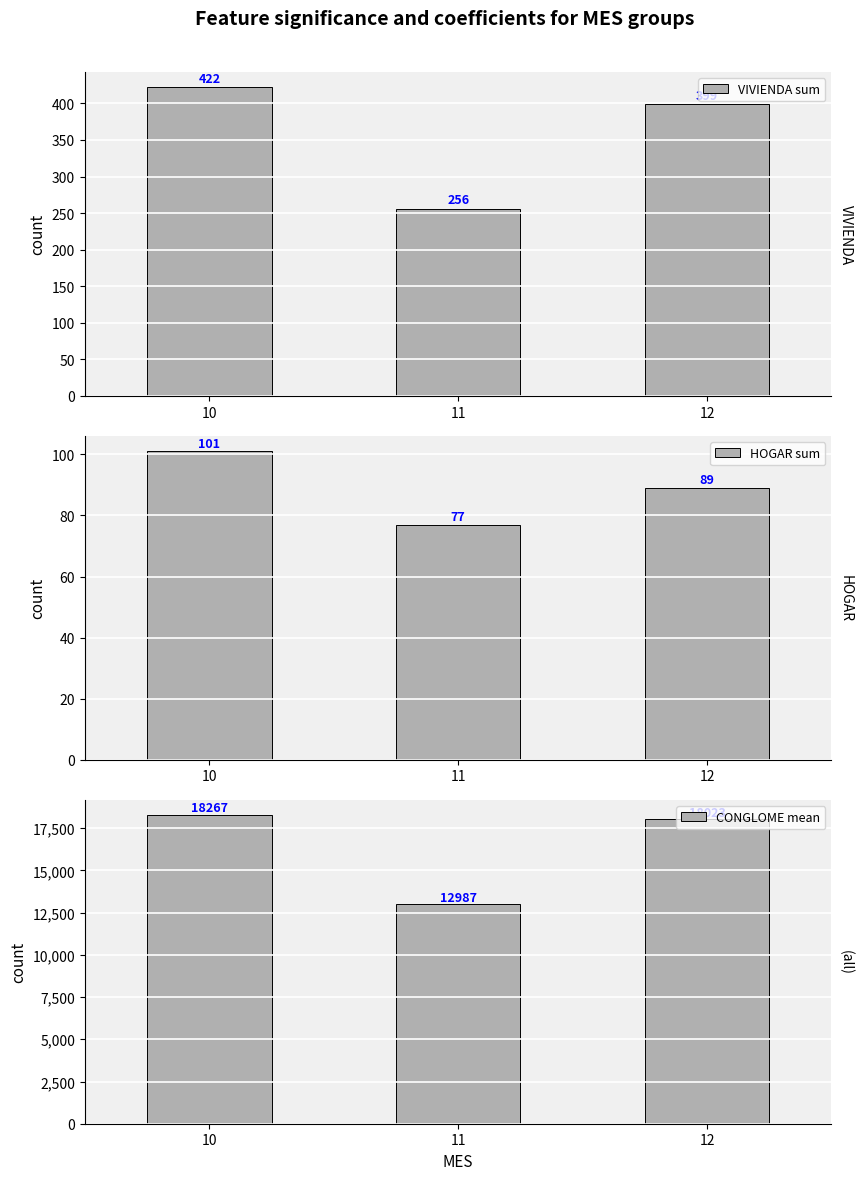

At which label does HOGAR sum reach its peak?

10